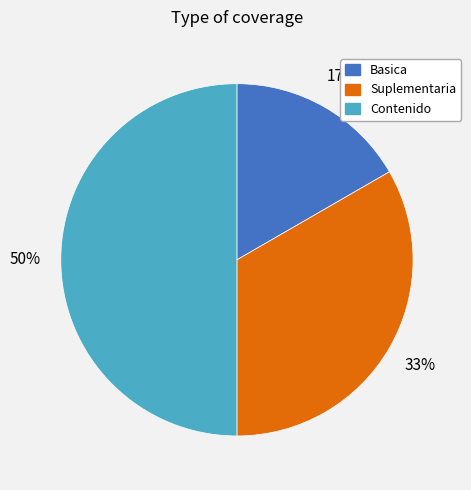

Approximately how many times larger is the value at Suplementaria compared to Contenido?

0.7